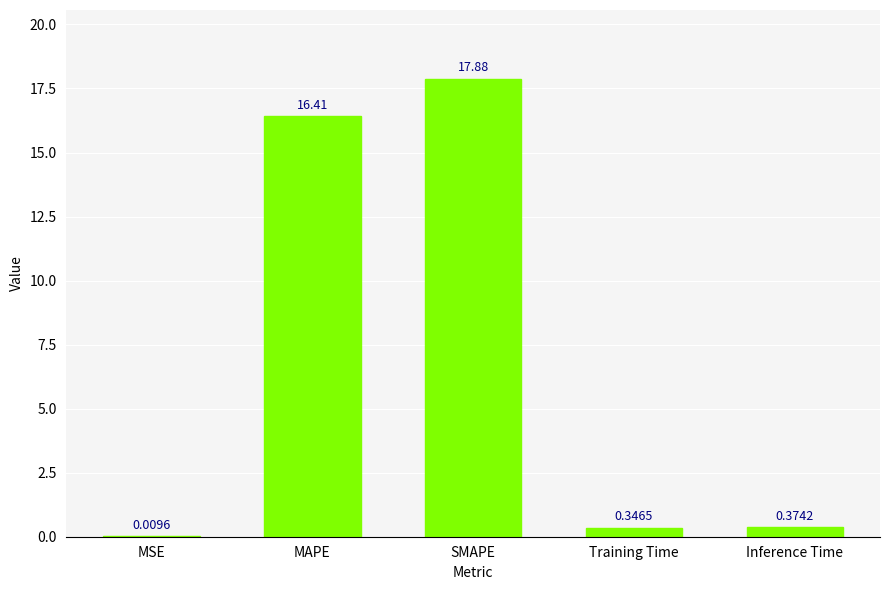

What is the sum of all values?

35.0